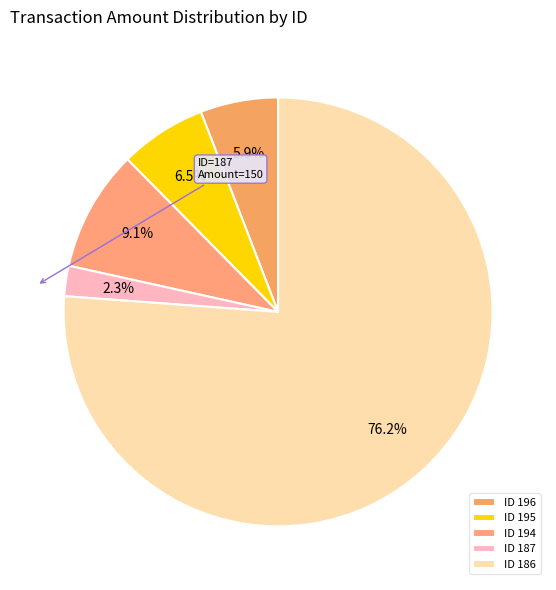

How many segments does this pie chart have?

5